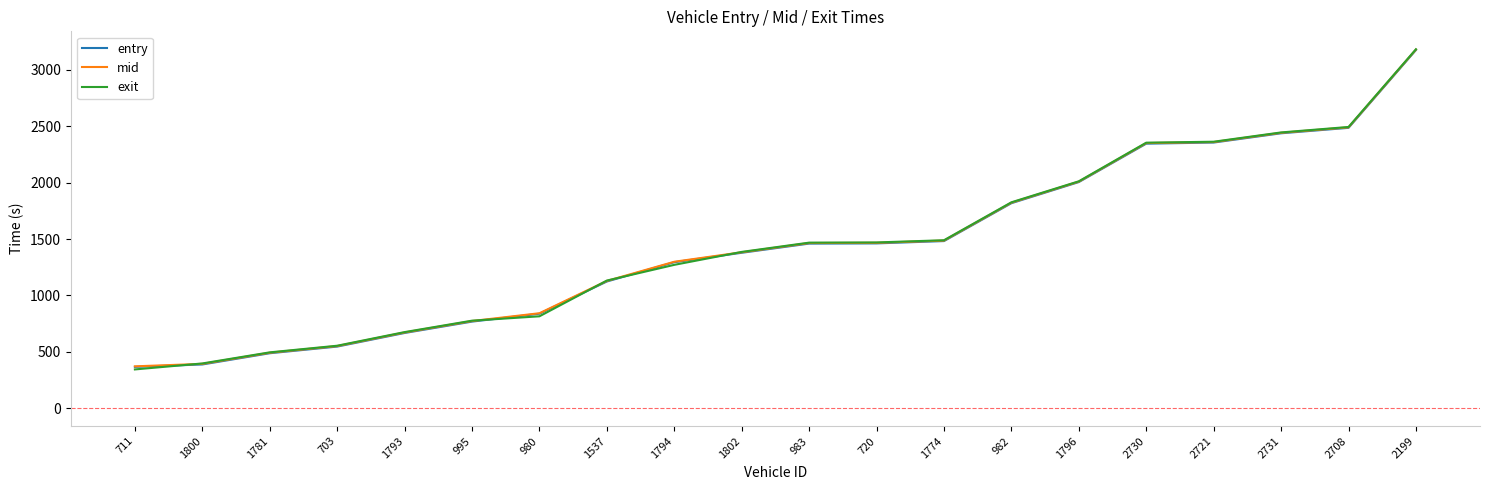

True or false: mid and entry cross at least once.

False